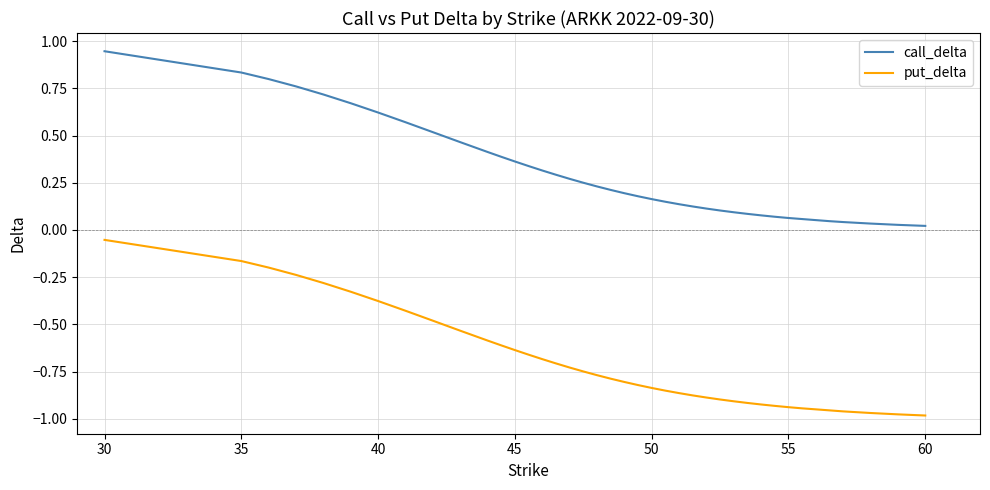

Which series has the widest spread of values?

put_delta